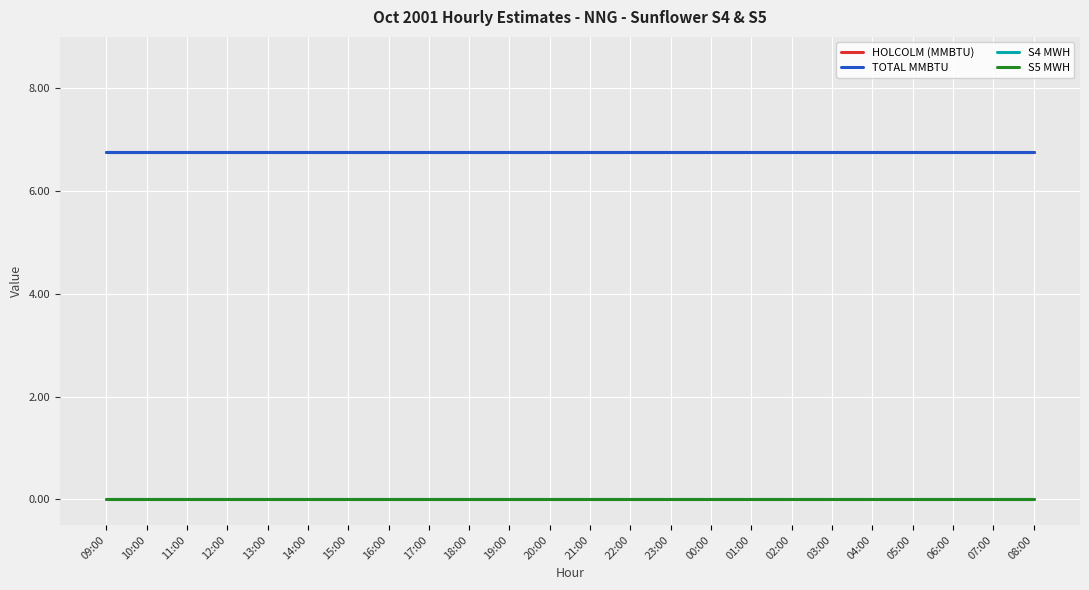

At 22:00, list the series in order from smallest to largest.

S4 MWH, S5 MWH, HOLCOLM (MMBTU), TOTAL MMBTU